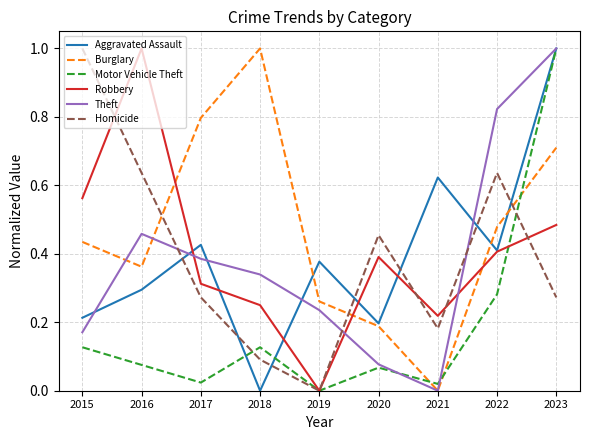

How many interior local valleys does the Homicide series have?

2